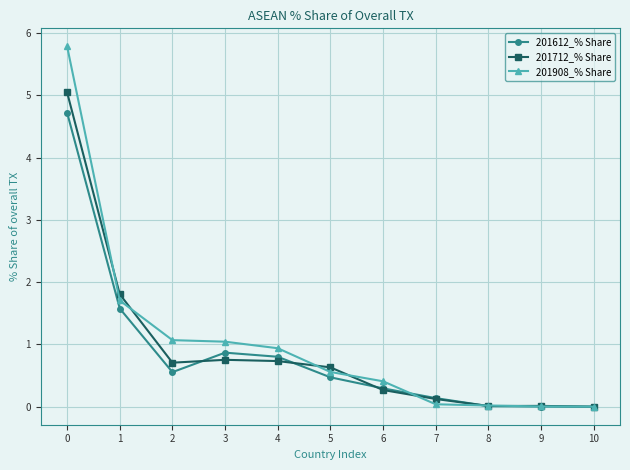

Count the number of categories in the chart.

11